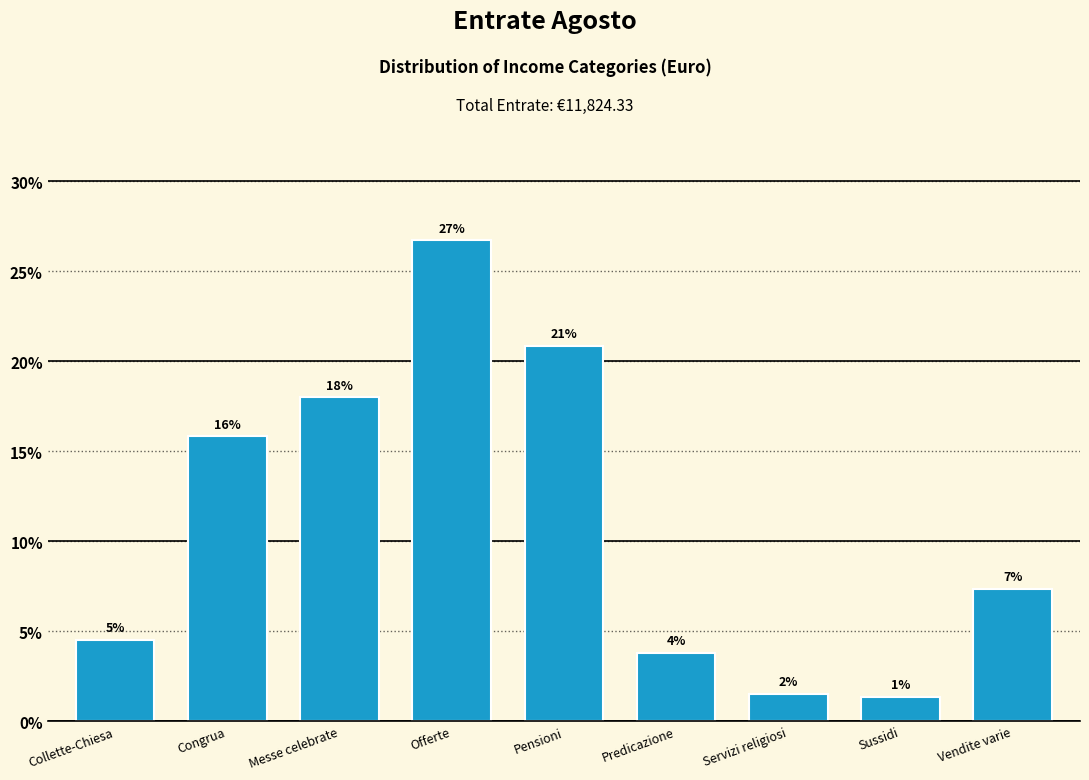

Does the chart contain any negative values?

No